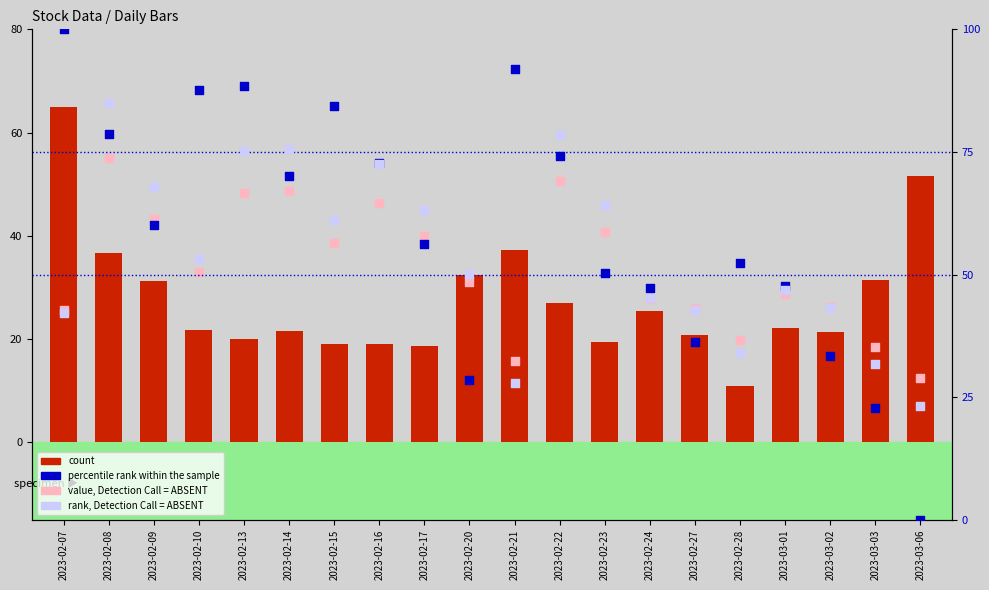

Is the value of rank, Detection Call = ABSENT at 2023-02-21 greater than the value of percentile rank within the sample at 2023-02-16?

No